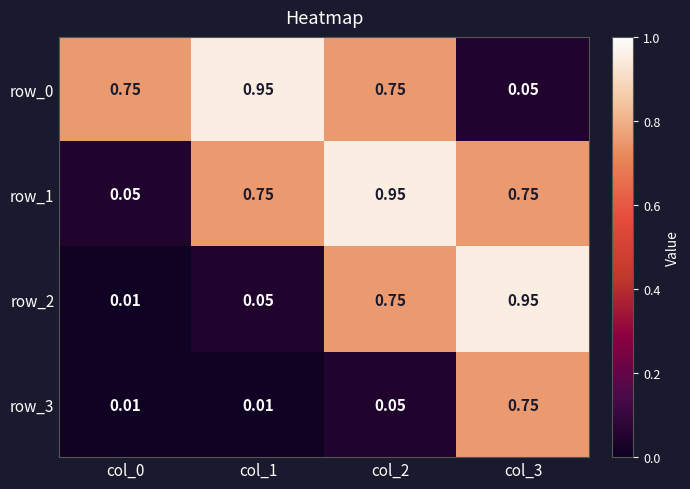

Is the value of row_3 at col_0 greater than the value of row_0 at col_1?

No